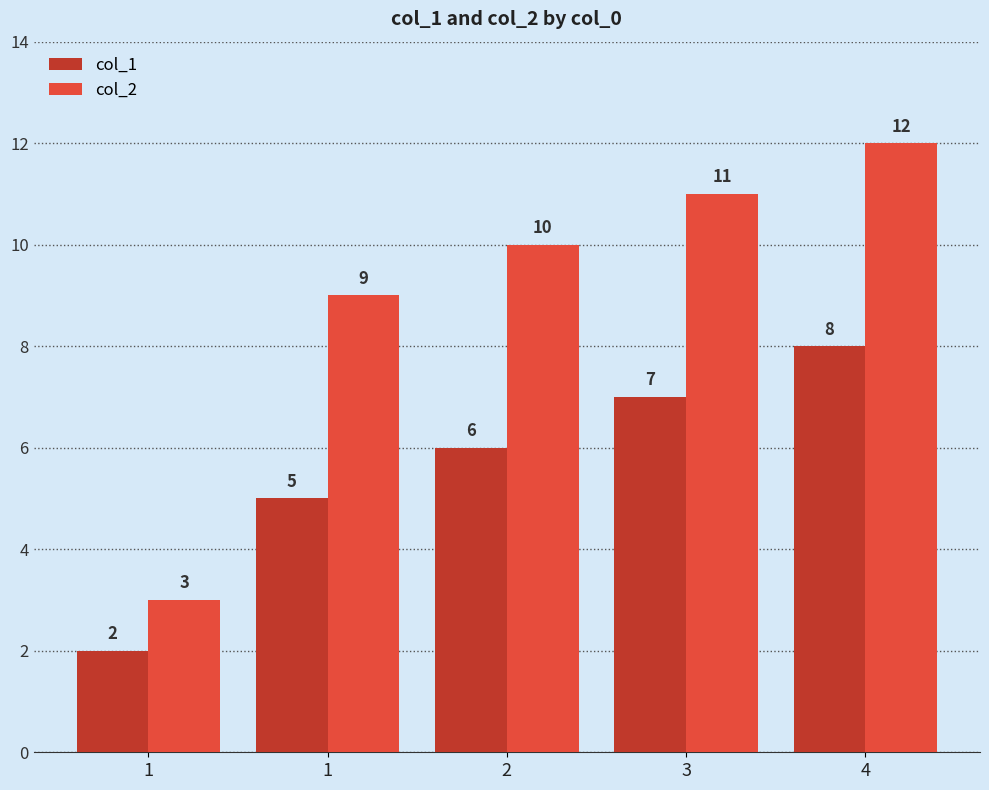

True or false: col_2 has a value of 10 at 2.

True